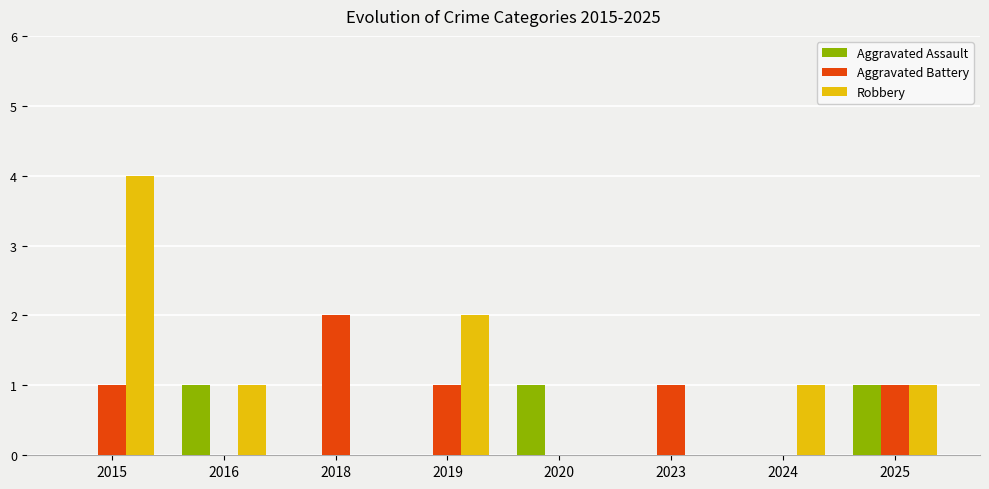

Is it true that Aggravated Battery equals 0 at 2024?

True